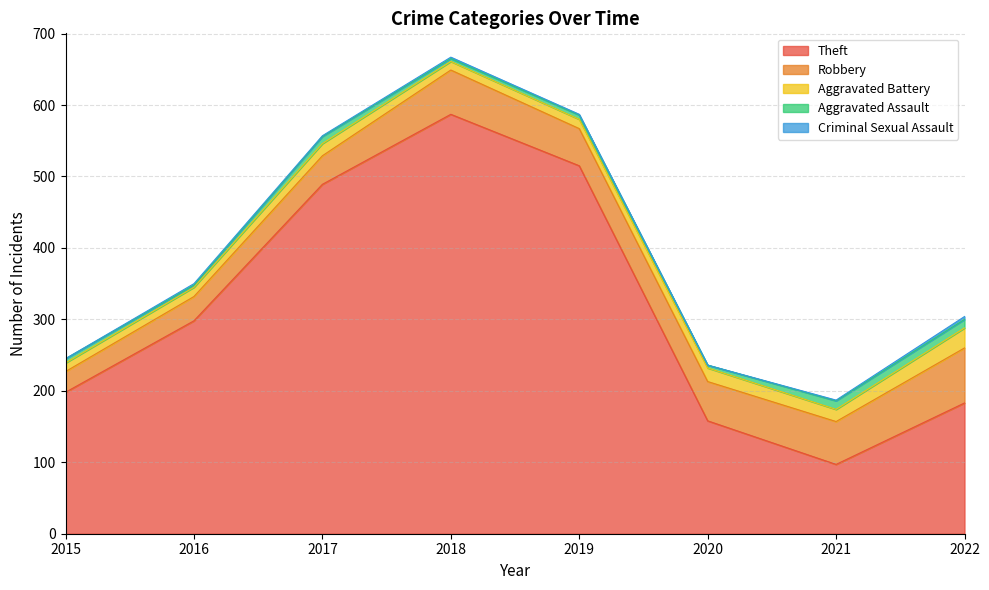

What is the minimum value for Theft?

97